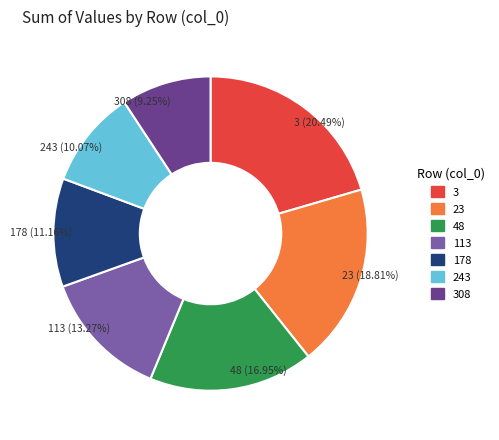

Is there any slice that represents more than half of the pie?

No